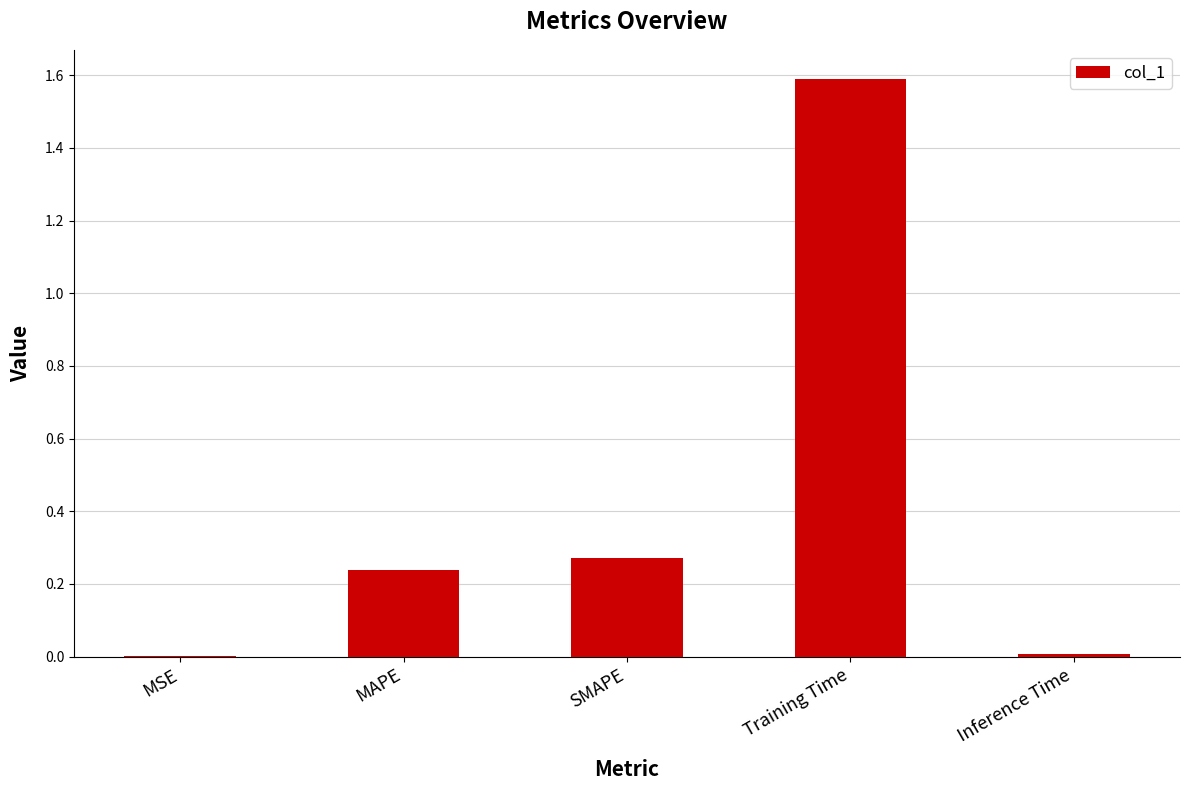

Is it true that the value at SMAPE is 0.1?

False